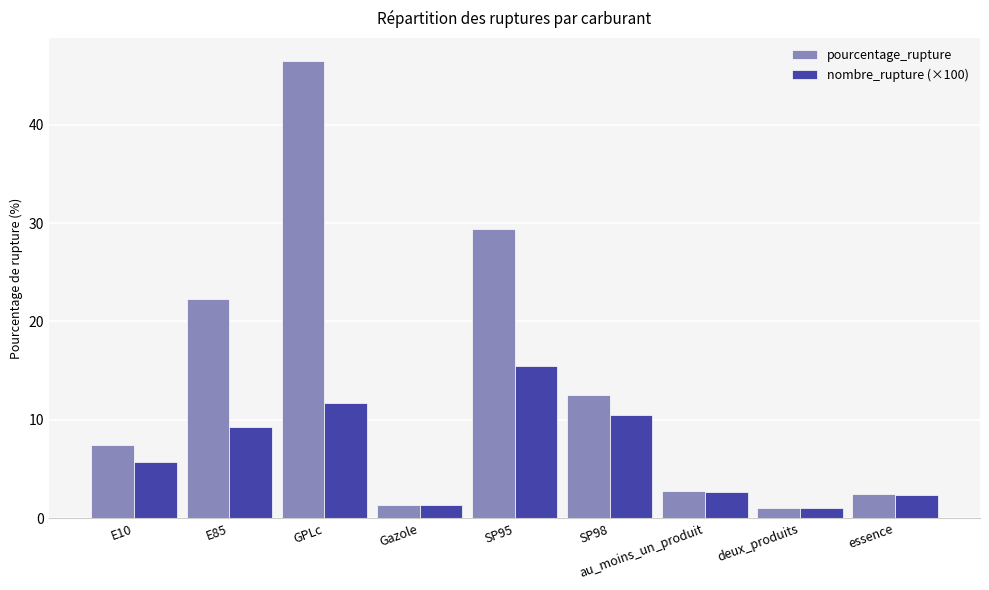

Where is pourcentage_rupture nearest to the value 23?

E85